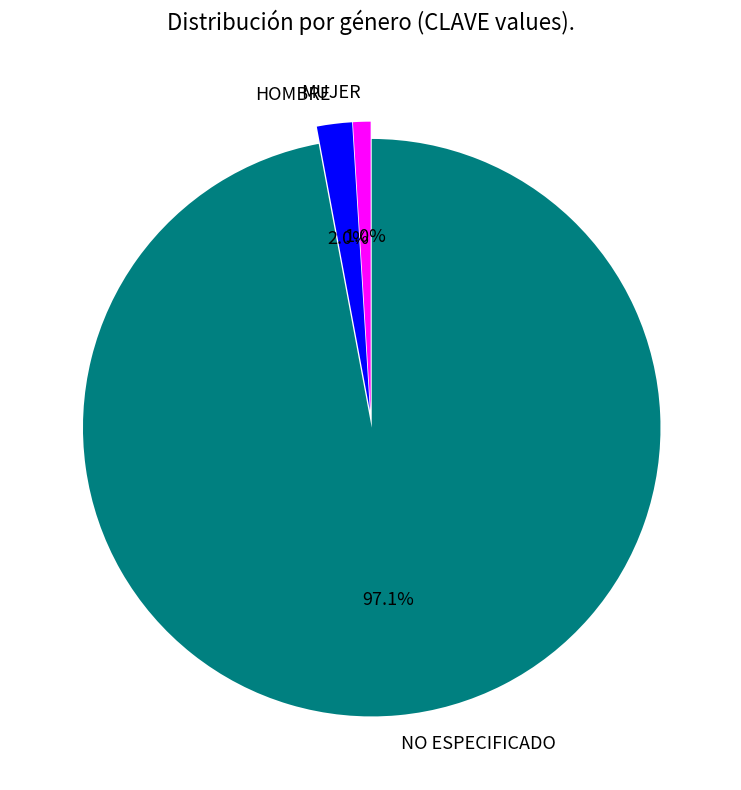

Which slice is the smallest?

MUJER